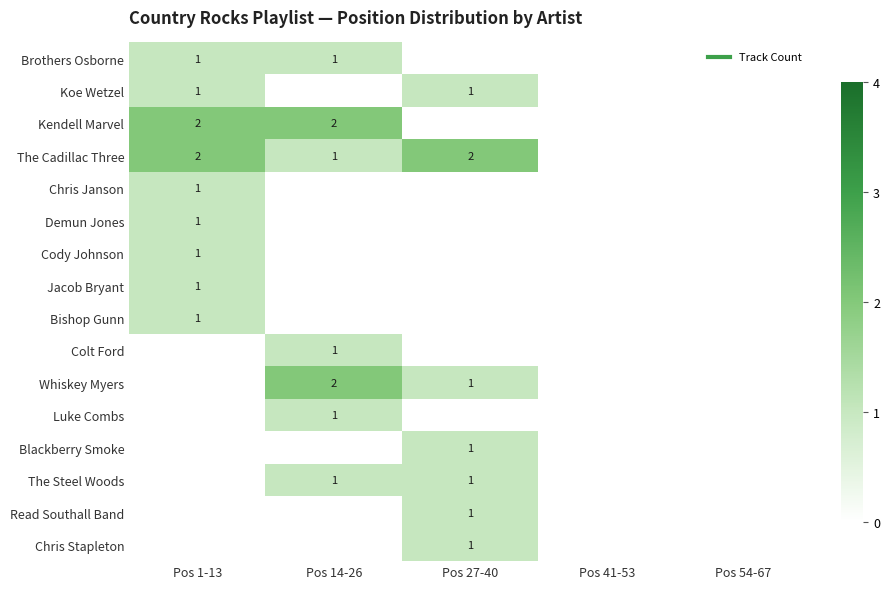

Where is Jacob Bryant nearest to the value 0?

Pos 14-26